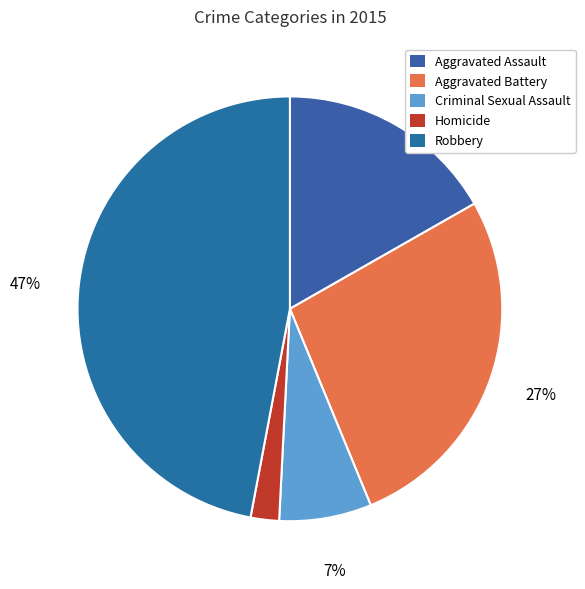

How many segments does this pie chart have?

5